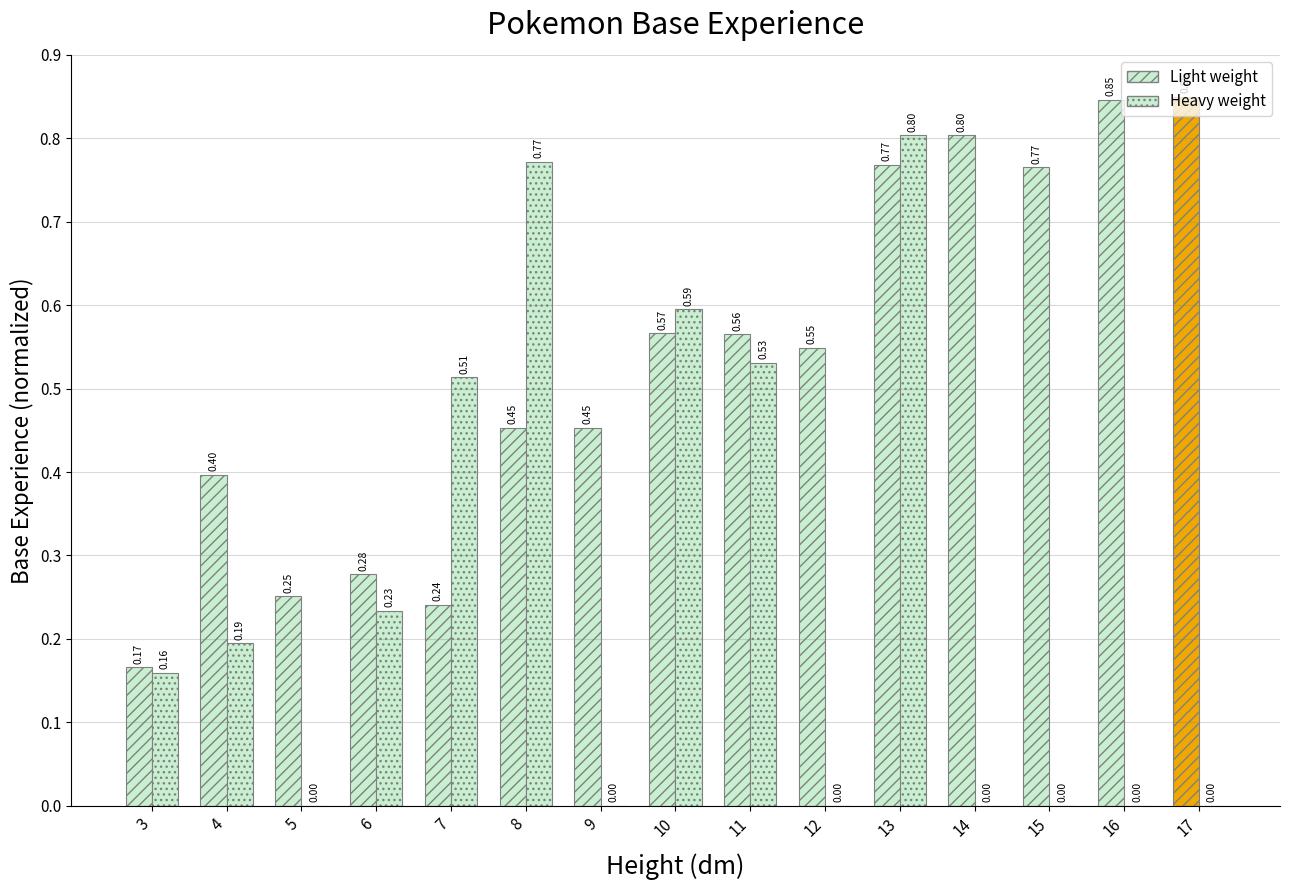

Which series has the widest spread of values?

Heavy weight